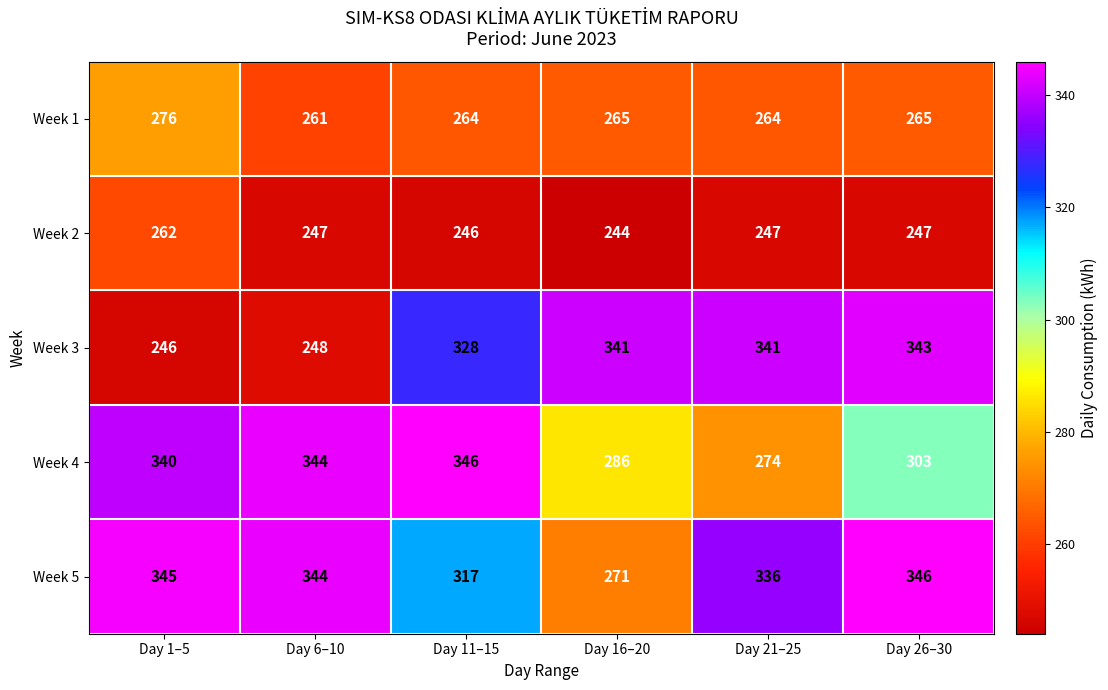

Which series has the largest total across all categories?

Week 5